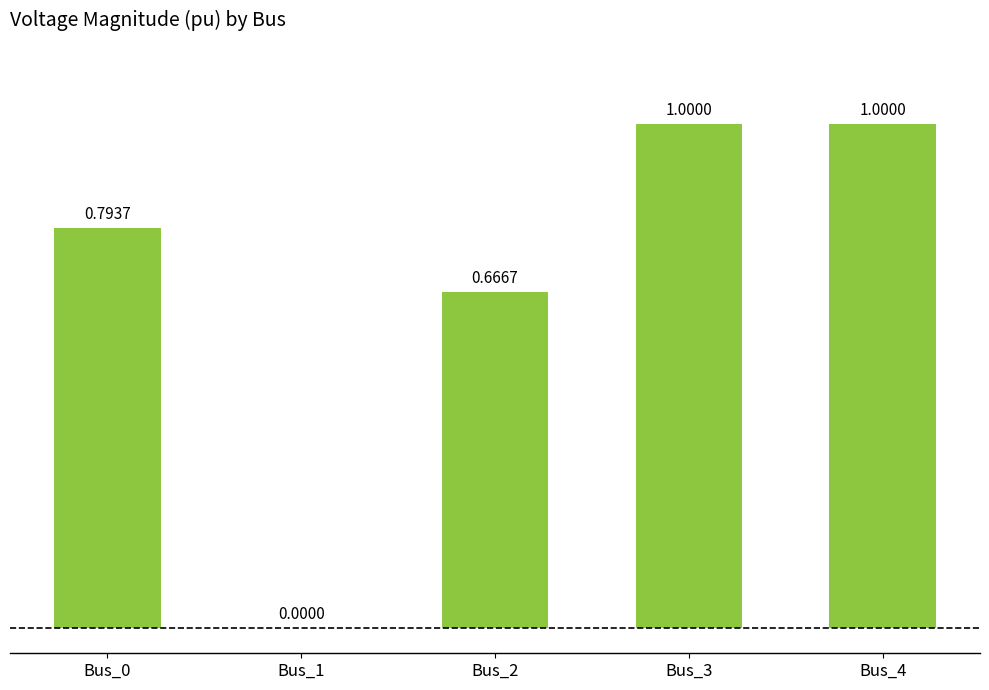

What is the sum of the values at Bus_0 and Bus_3?

1.8